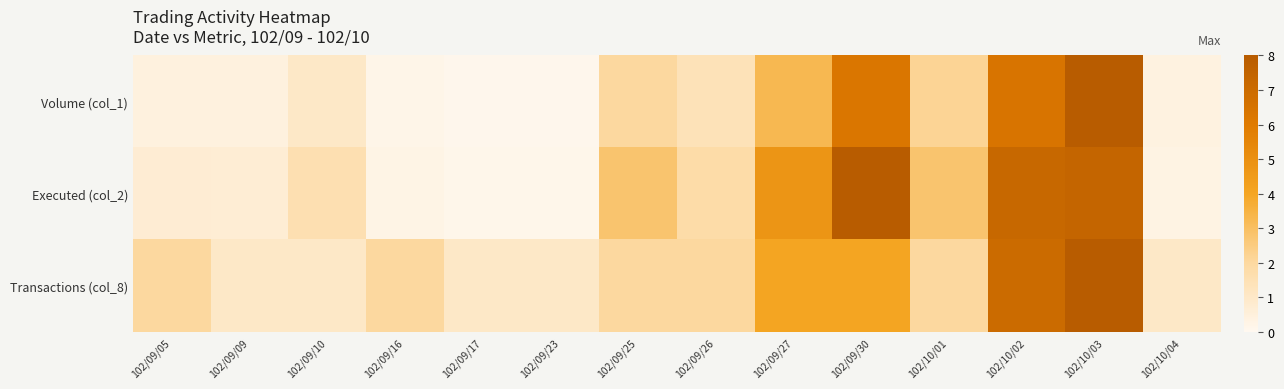

Reading left to right, what are all the values shown in this chart?

Volume (col_1): 102/09/05=0.5	102/09/09=0.5	102/09/10=1.0	102/09/16=0.2	102/09/17=0.1	102/09/23=0.1	102/09/25=2.0	102/09/26=1.4	102/09/27=3.3	102/09/30=6.3	102/10/01=2.2	102/10/02=6.4	102/10/03=8.0	102/10/04=0.4
Executed (col_2): 102/09/05=0.7	102/09/09=0.7	102/09/10=1.6	102/09/16=0.3	102/09/17=0.1	102/09/23=0.1	102/09/25=2.8	102/09/26=1.8	102/09/27=4.8	102/09/30=8.0	102/10/01=2.8	102/10/02=7.2	102/10/03=7.3	102/10/04=0.3
Transactions (col_8): 102/09/05=2.0	102/09/09=1.0	102/09/10=1.0	102/09/16=2.0	102/09/17=1.0	102/09/23=1.0	102/09/25=2.0	102/09/26=2.0	102/09/27=4.0	102/09/30=4.0	102/10/01=2.0	102/10/02=7.0	102/10/03=8.0	102/10/04=1.0